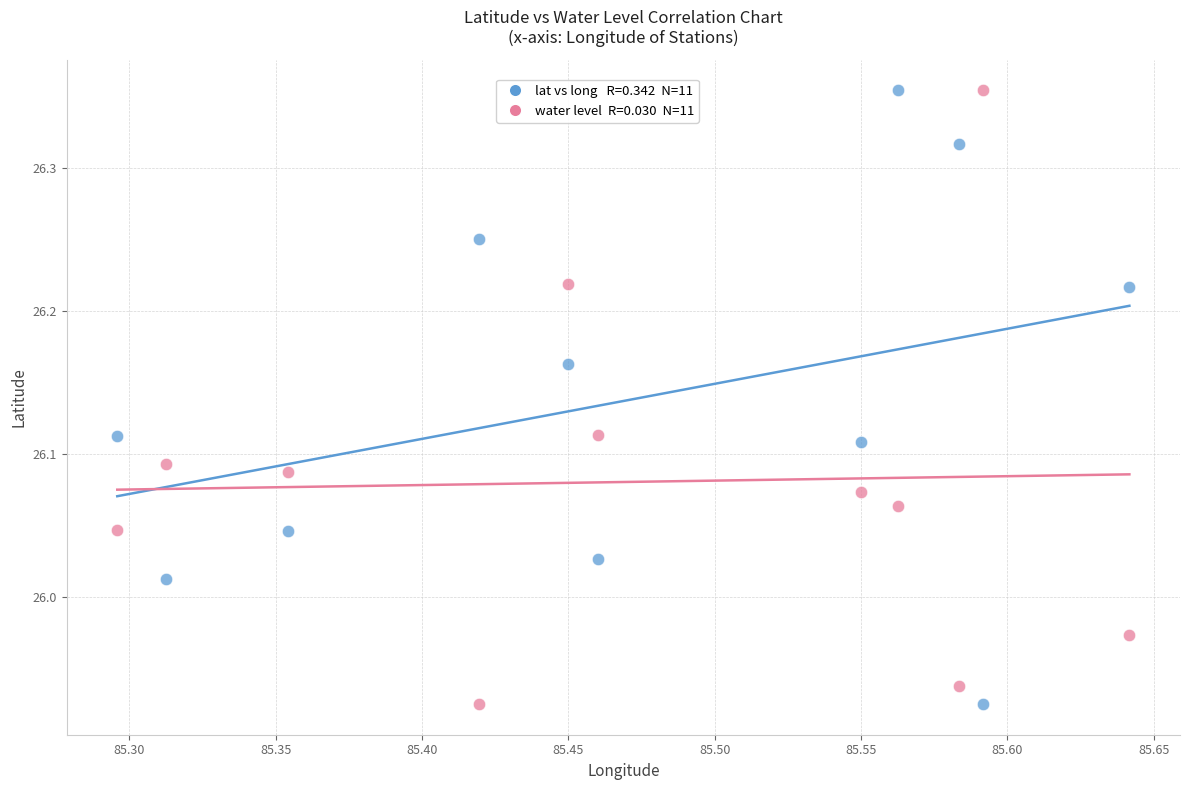

Across all data points, what is the range of X values (max minus min)?

0.3